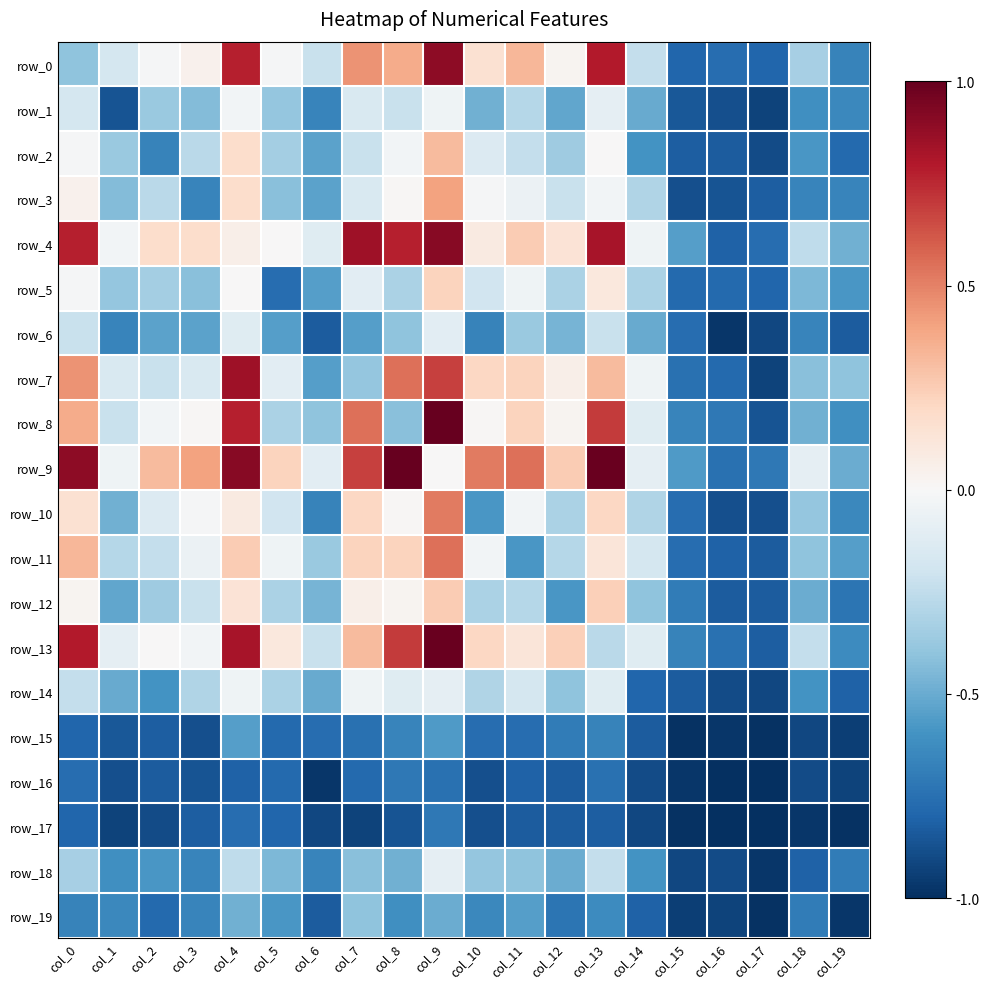

How many values in the row_13 series exceed 0?

9